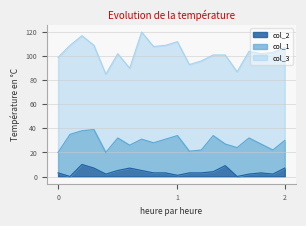

How many lines are shown in the chart?

3